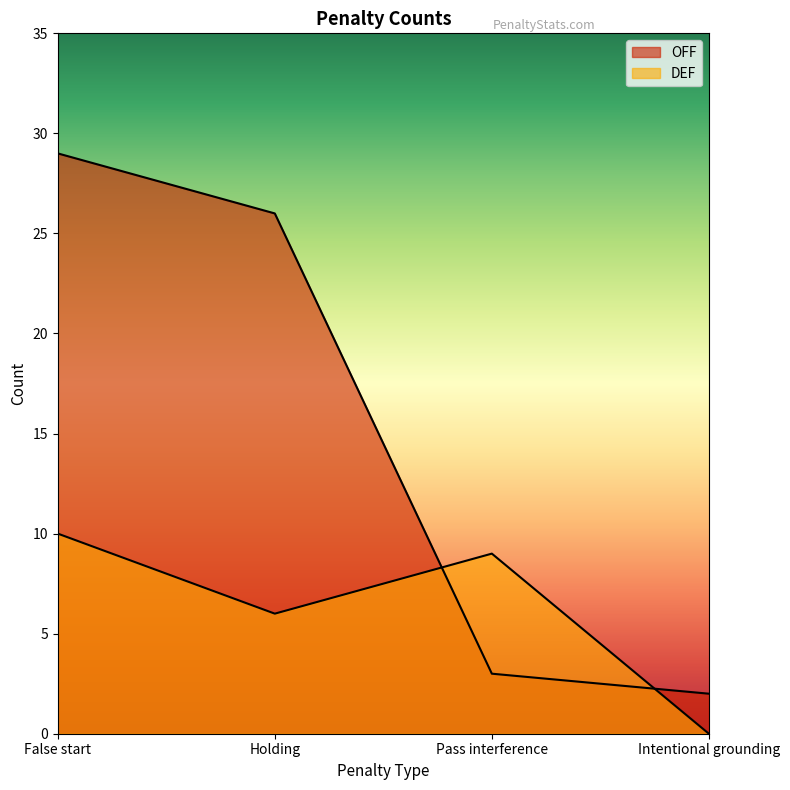

How many interior local valleys does the DEF series have?

1